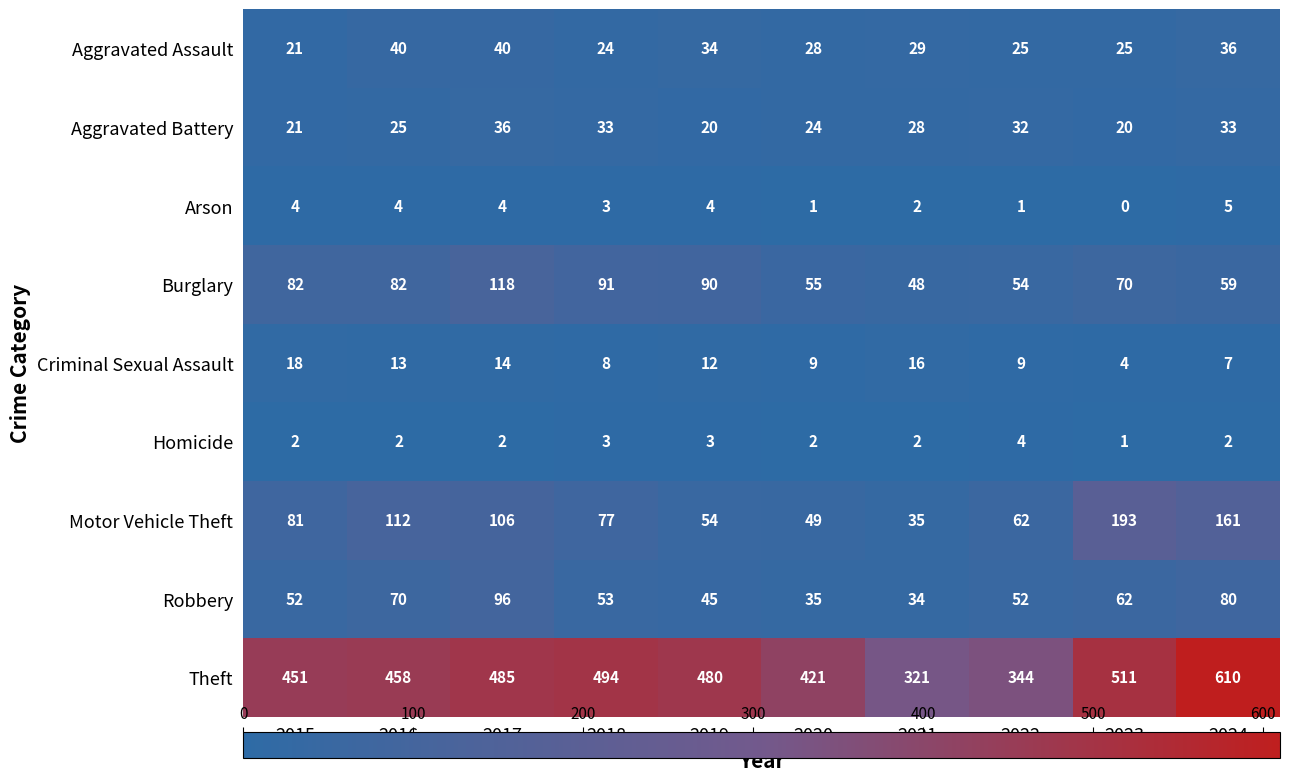

How many categories are shown in the chart?

10